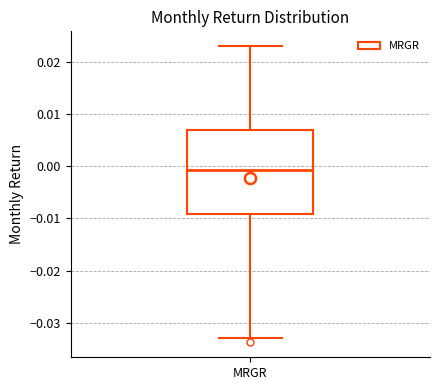

Read this box plot against the y-axis: the position of the median line, the range covered by the box, and the ends of both whiskers. The values are not printed on the chart, so give them approximately, as read against the axis.

median -0.001, box -0.009 to 0.007, whiskers -0.033 to 0.023